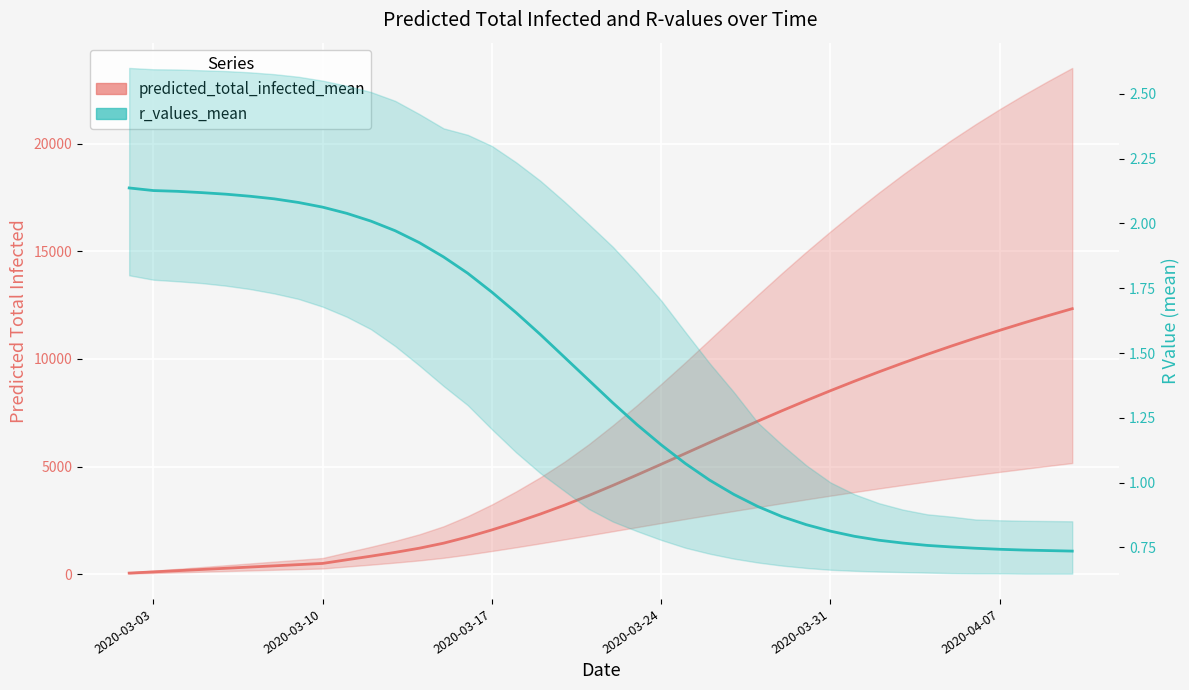

What is the lowest value of the predicted_total_infected_mean series?

56.0